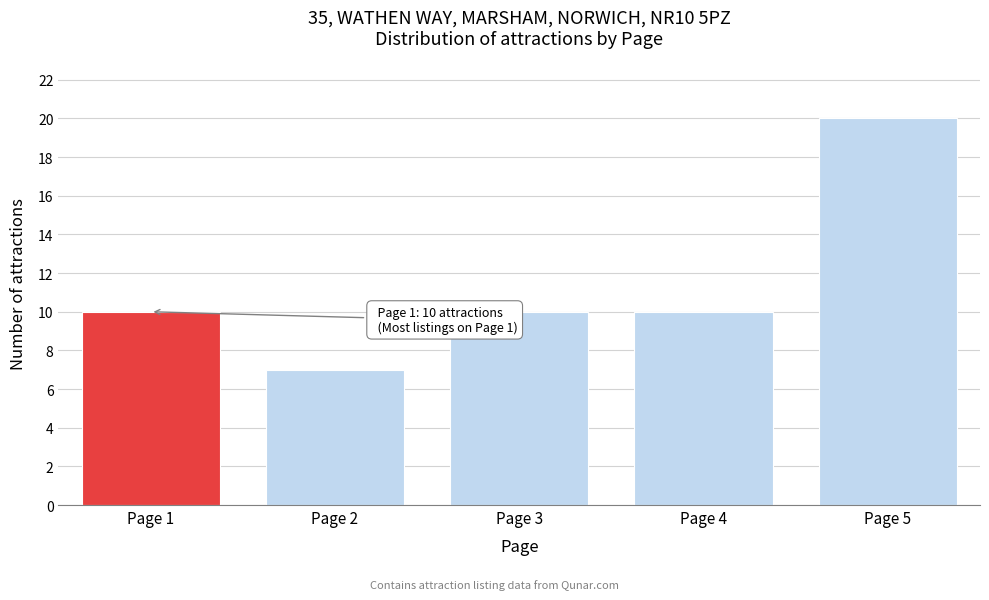

Reading left to right, extract all data points from this chart.

10	7	10	10	20